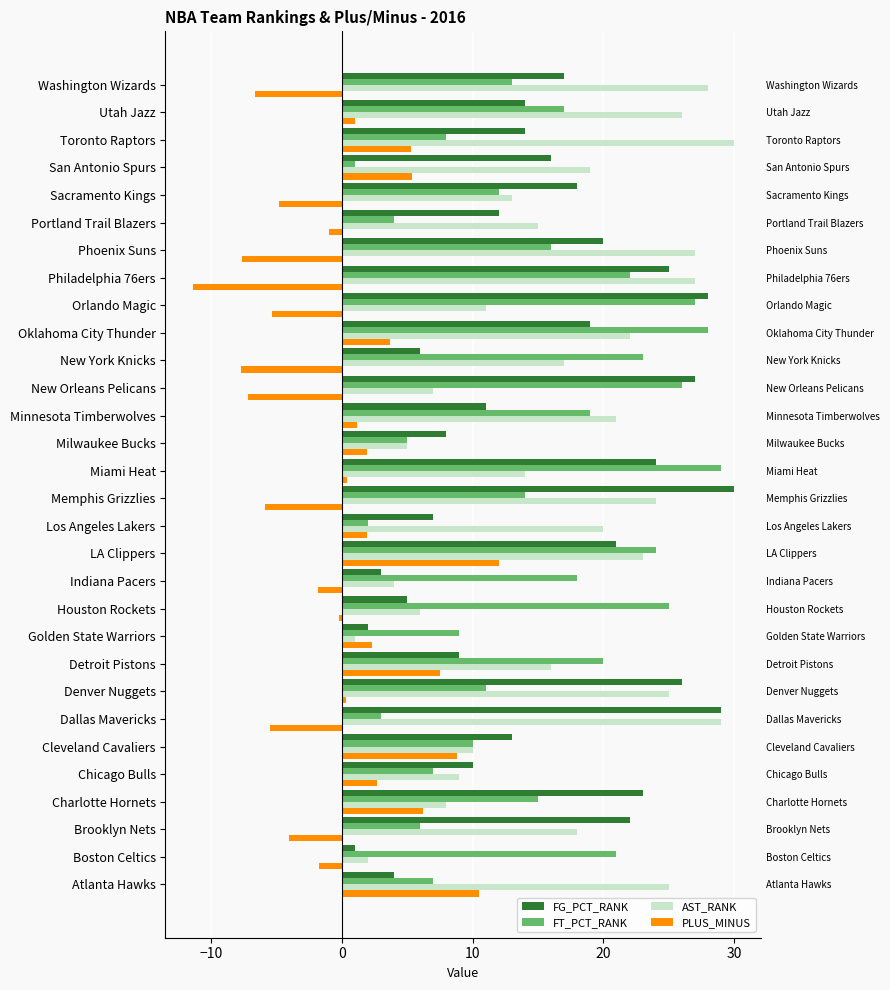

At Charlotte Hornets, list the series in order from largest to smallest.

FG_PCT_RANK, FT_PCT_RANK, AST_RANK, PLUS_MINUS